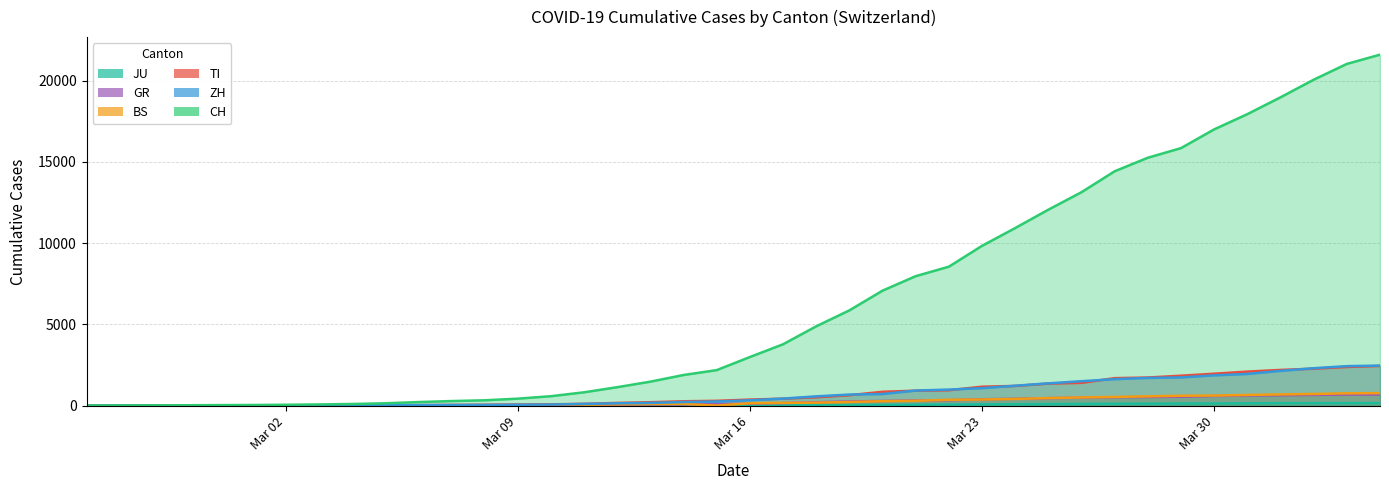

At which category is the sum across all series the highest?

2020-04-04